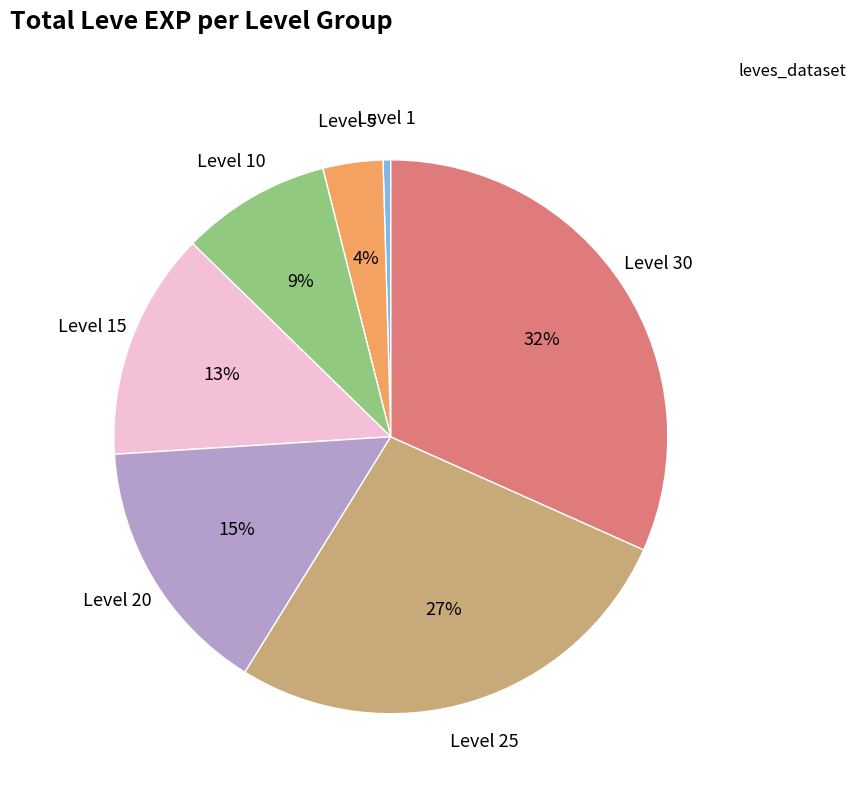

Is there a majority slice in this chart?

No